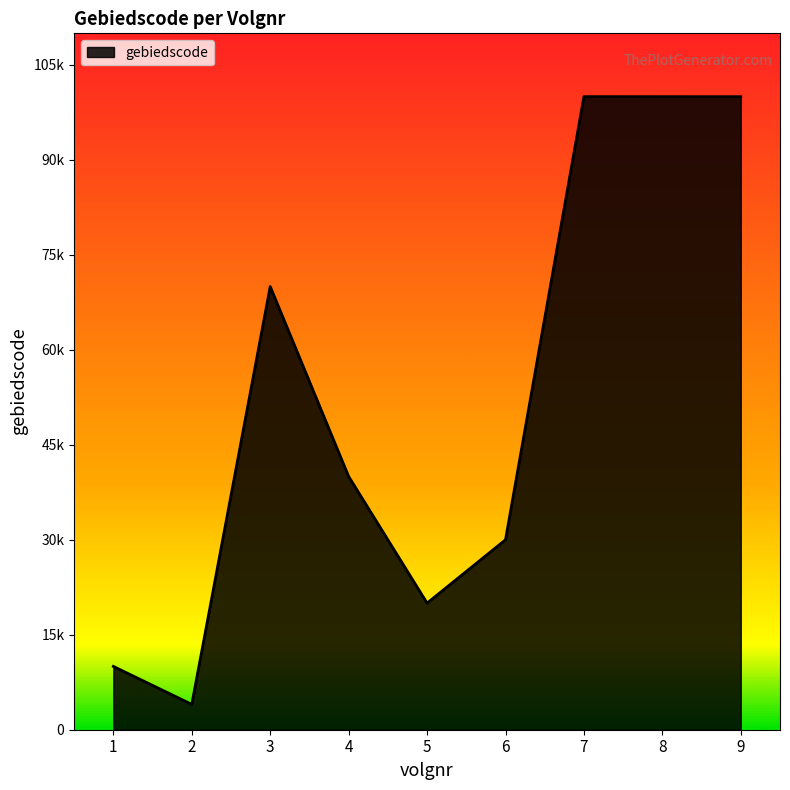

Reading right to left, list all the values displayed in this chart.

9=99991	8=99993	7=99999	6=30000	5=20001	4=40000	3=70000	2=4000	1=10000